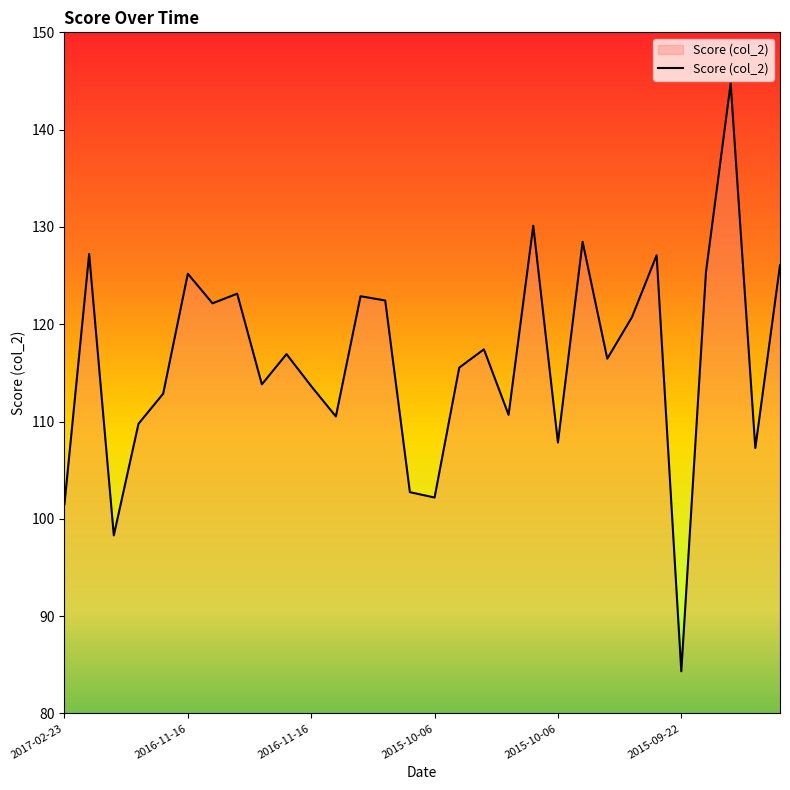

True or false: the data has more than 2 interior local peaks.

True